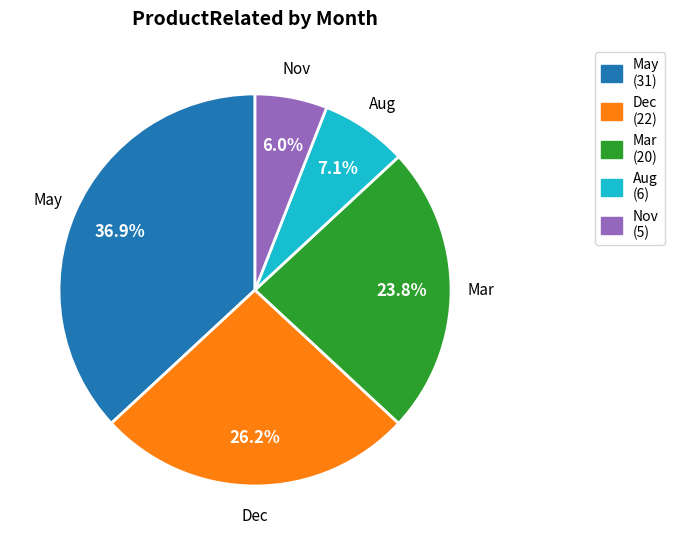

How many slices are in this pie chart?

5